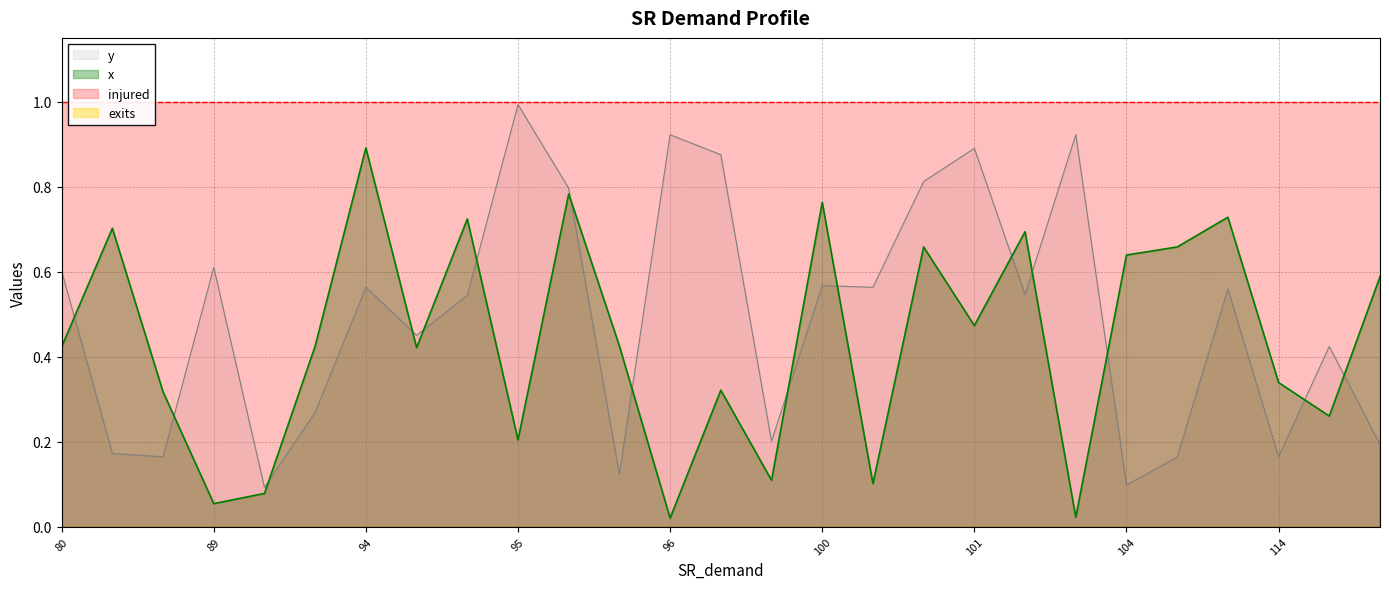

Where is the first local maximum for x?

82